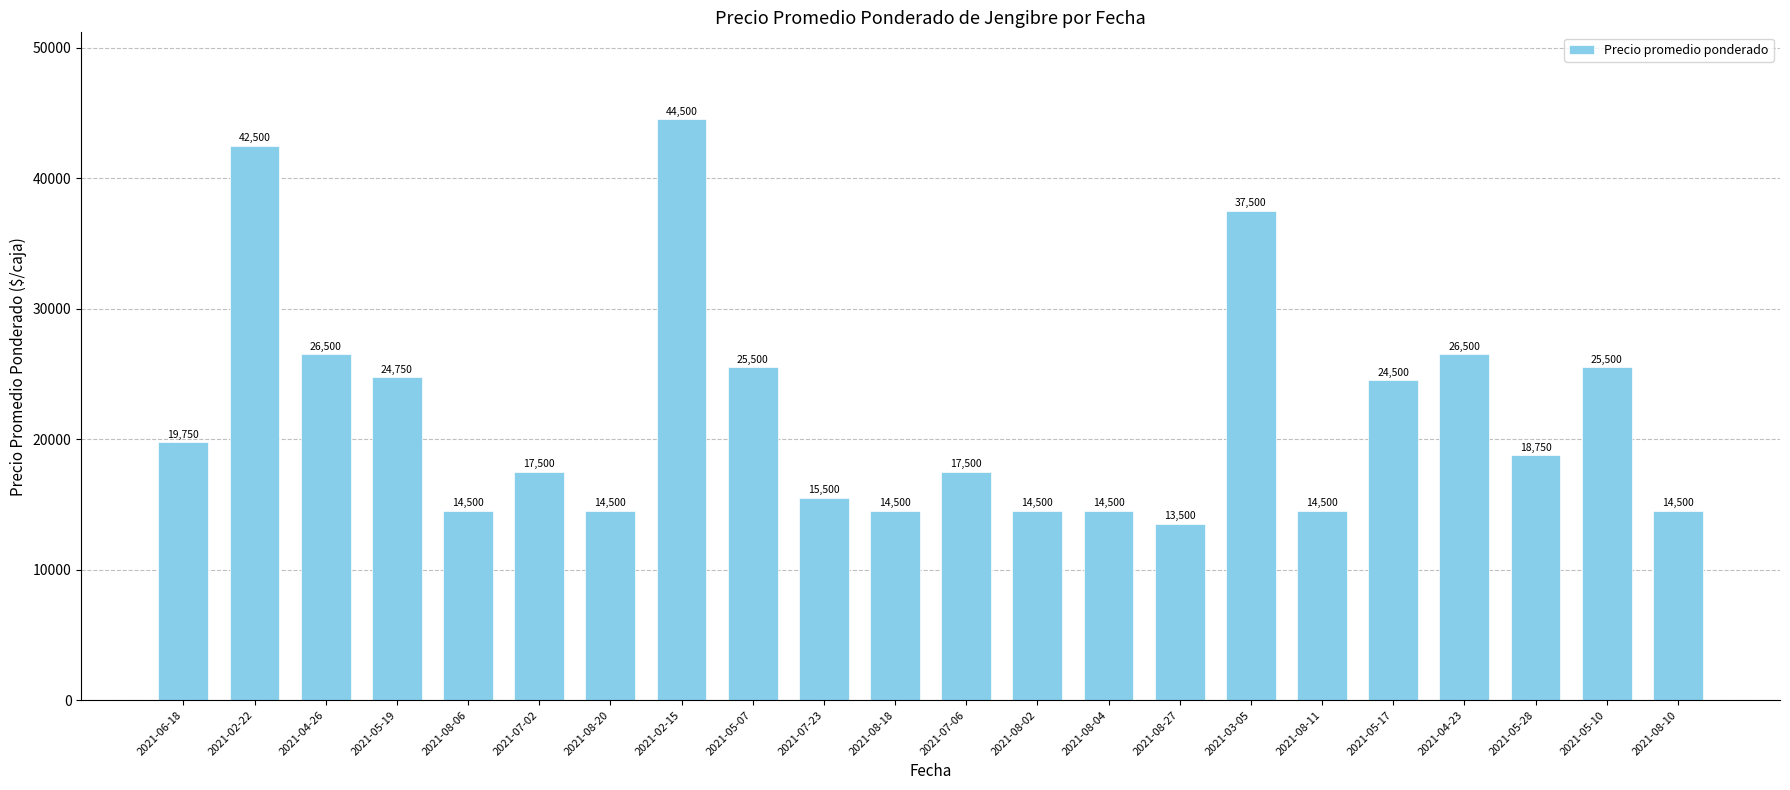

Reading left to right, transcribe all the data shown in this chart.

19750	42500	26500	24750	14500	17500	14500	44500	25500	15500	14500	17500	14500	14500	13500	37500	14500	24500	26500	18750	25500	14500